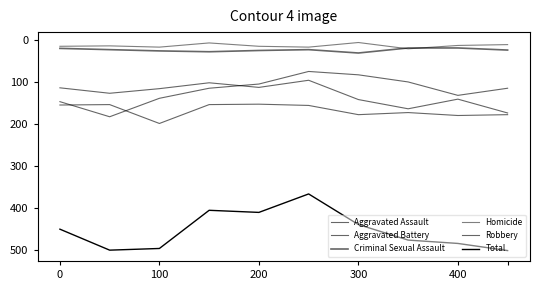

At which category does Robbery reach its first local peak?

100